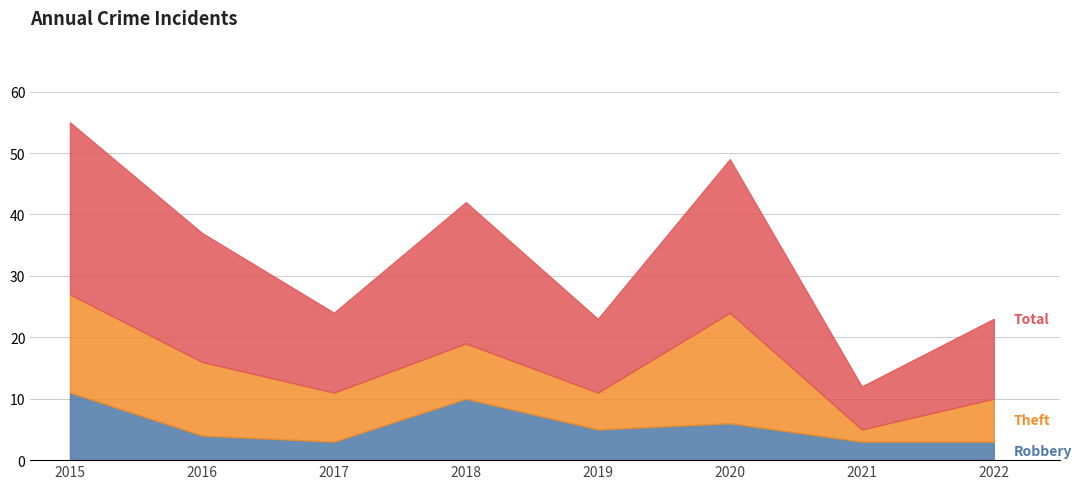

The value of Robbery at 2022 is 3. True or false?

True